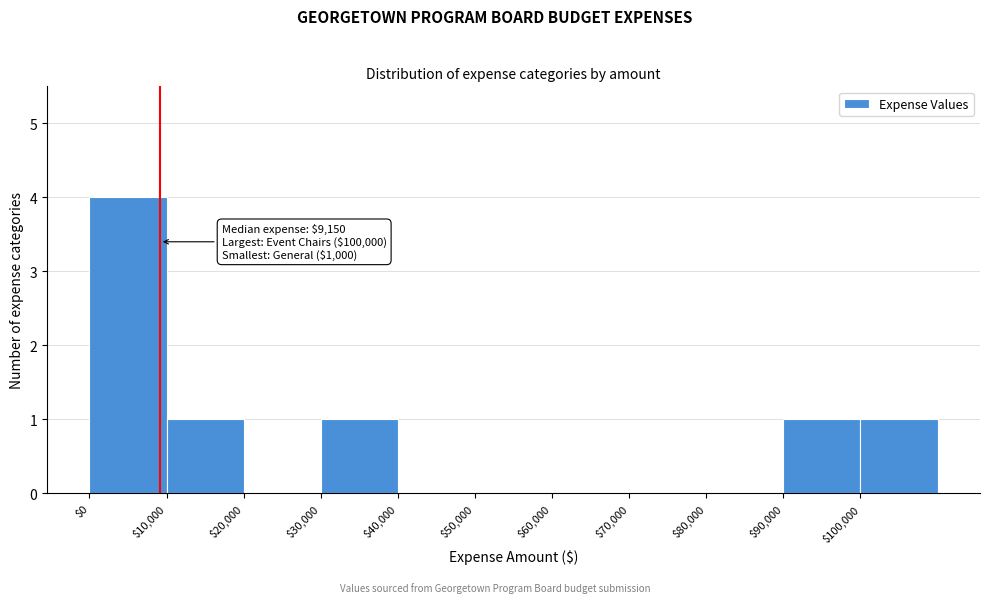

Over which range of the x-axis is the bar tallest?

0 to 10000